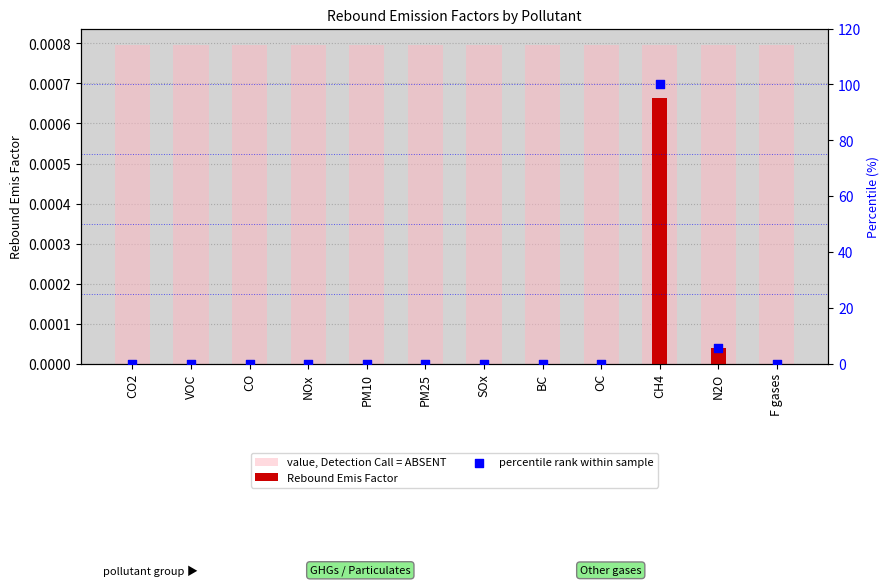

Is the value of percentile rank within sample at F gases greater than the value of value, Detection Call = ABSENT at N2O?

No